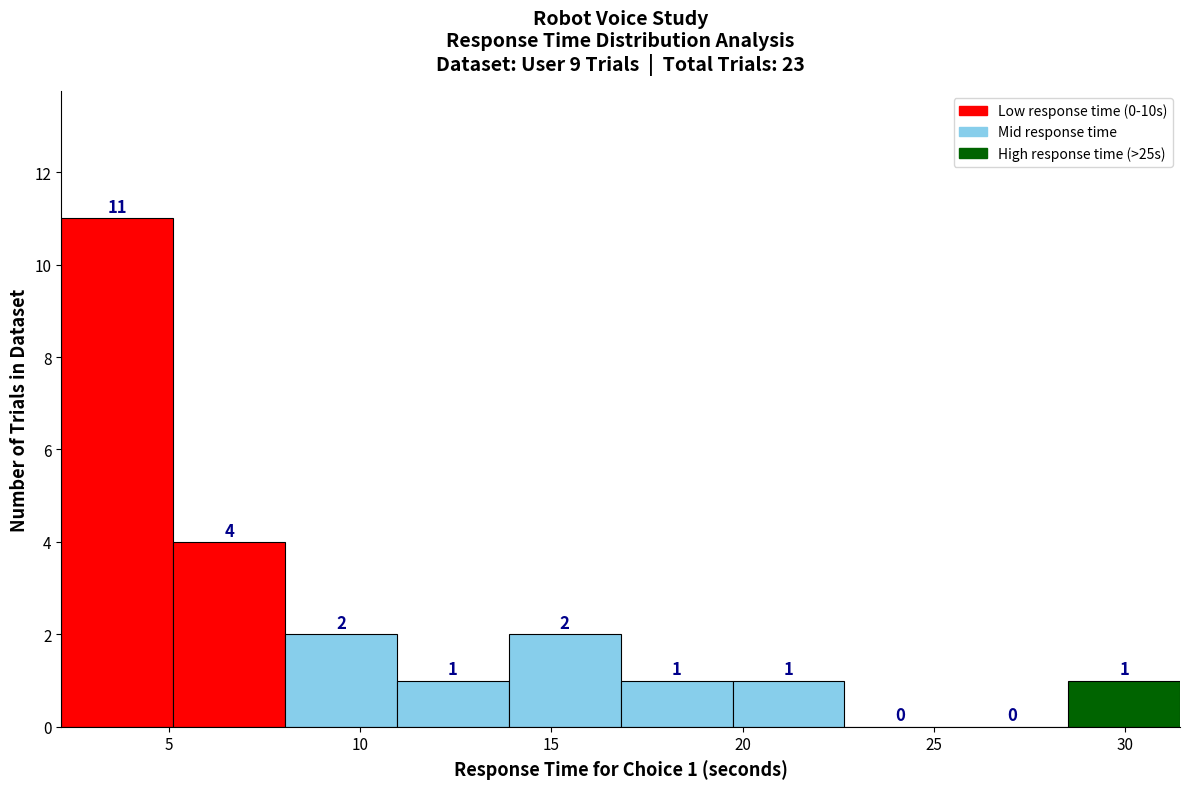

Over which range of the x-axis is the bar tallest?

2.0 to 5.0